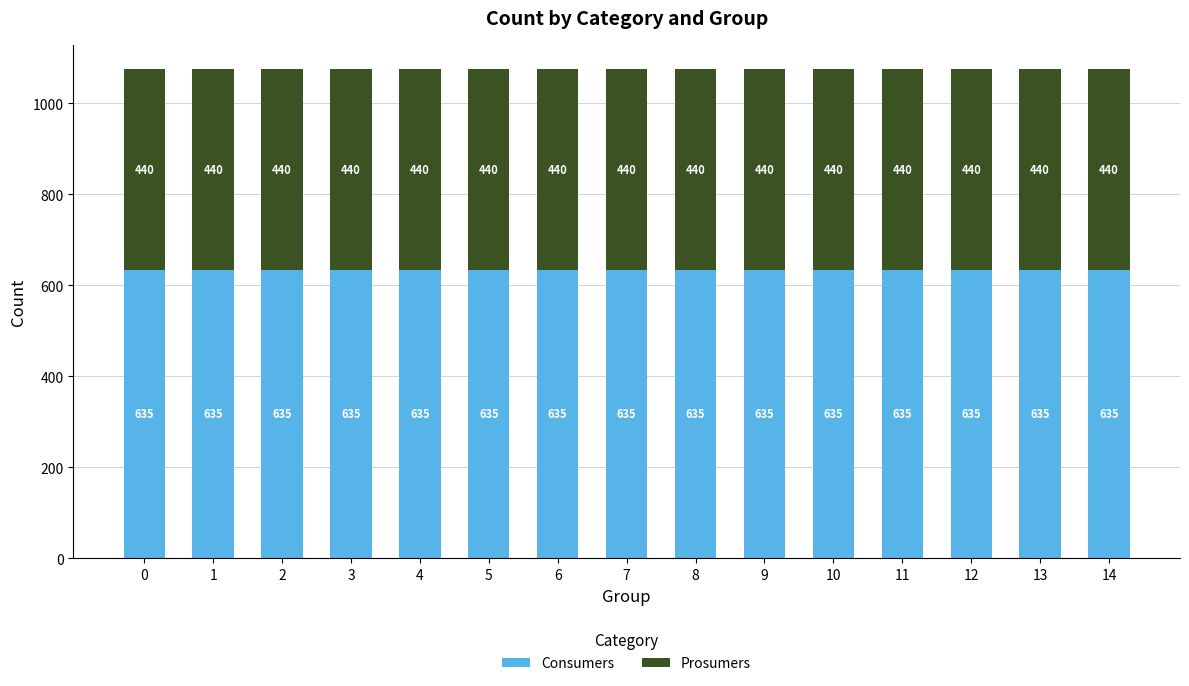

The value of Consumers at 11 is 635. True or false?

True